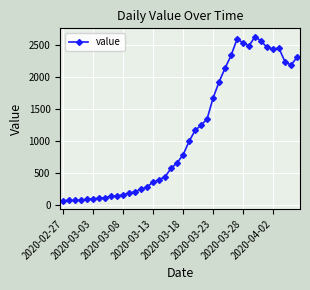

What is the difference between the second highest and second lowest values?

2535